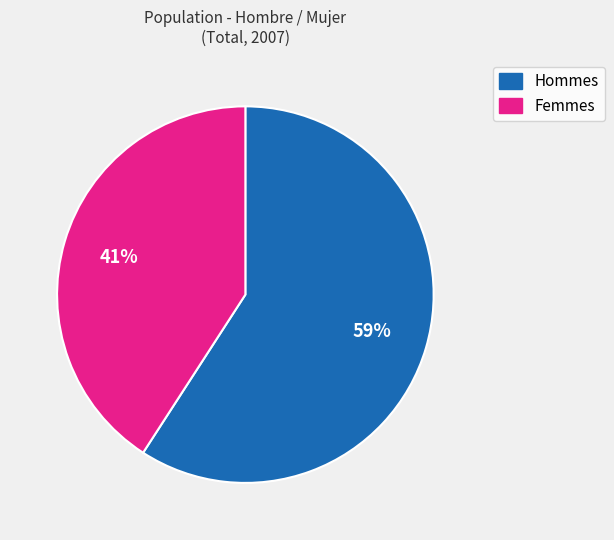

To the nearest percent, what is the difference between the largest and smallest slice percentages?

18%